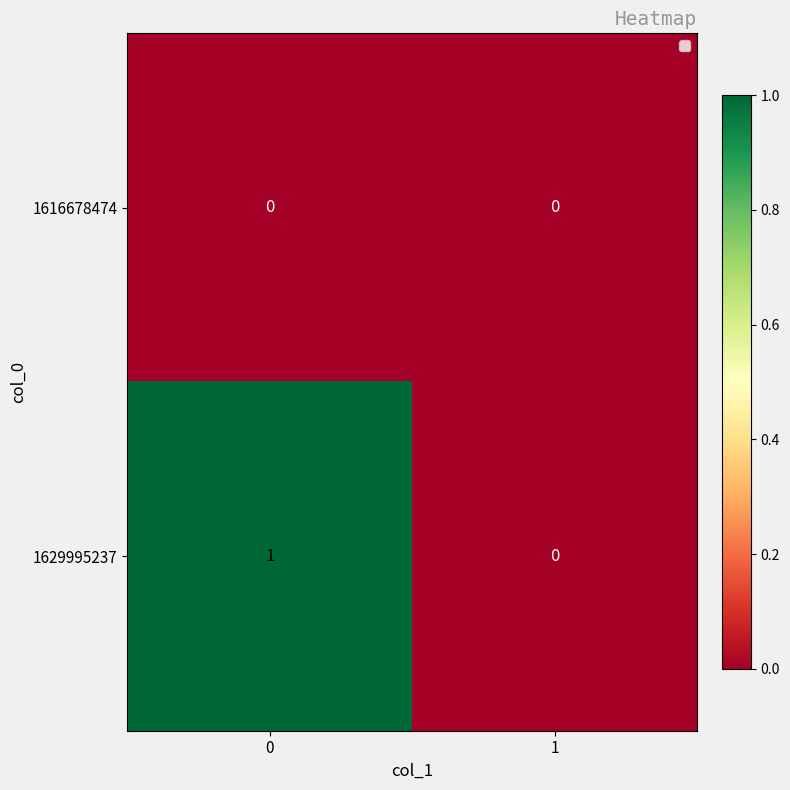

Rank the series by their maximum value, from lowest to highest.

row_0, row_1